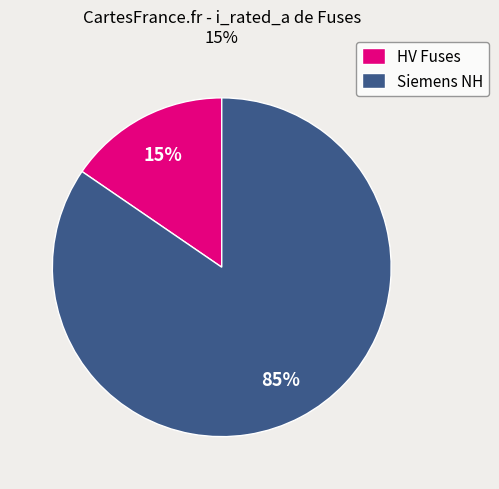

To the nearest percent, what percentage of the pie is HV Fuses?

15%